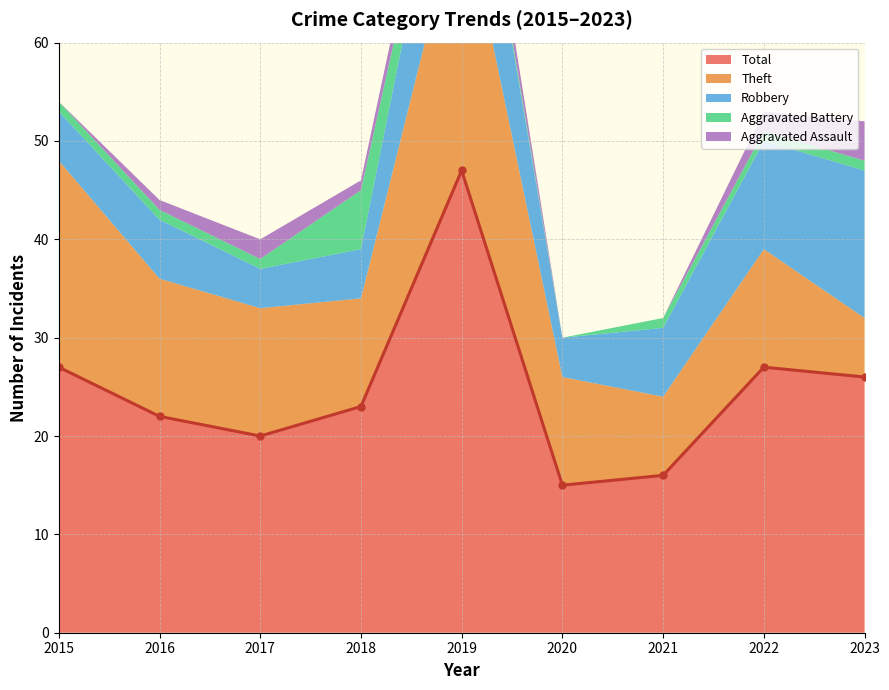

Reading left to right, extract all data points from this chart.

Aggravated Assault: 2015=0	2016=1	2017=2	2018=1	2019=3	2020=0	2021=0	2022=2	2023=4
Aggravated Battery: 2015=1	2016=1	2017=1	2018=6	2019=1	2020=0	2021=1	2022=1	2023=1
Robbery: 2015=5	2016=6	2017=4	2018=5	2019=15	2020=4	2021=7	2022=11	2023=15
Theft: 2015=21	2016=14	2017=13	2018=11	2019=28	2020=11	2021=8	2022=12	2023=6
Total: 2015=27	2016=22	2017=20	2018=23	2019=47	2020=15	2021=16	2022=27	2023=26